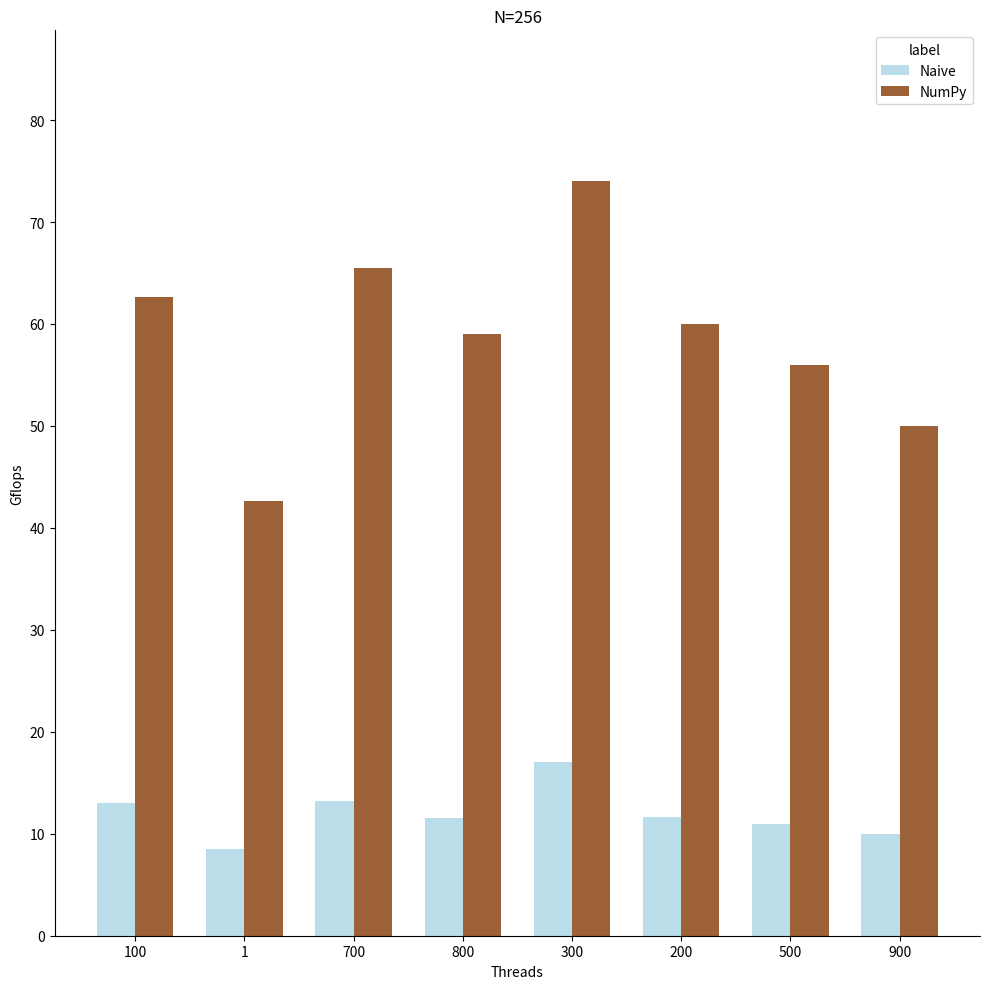

What is the label of the 2nd bar from the right?

500